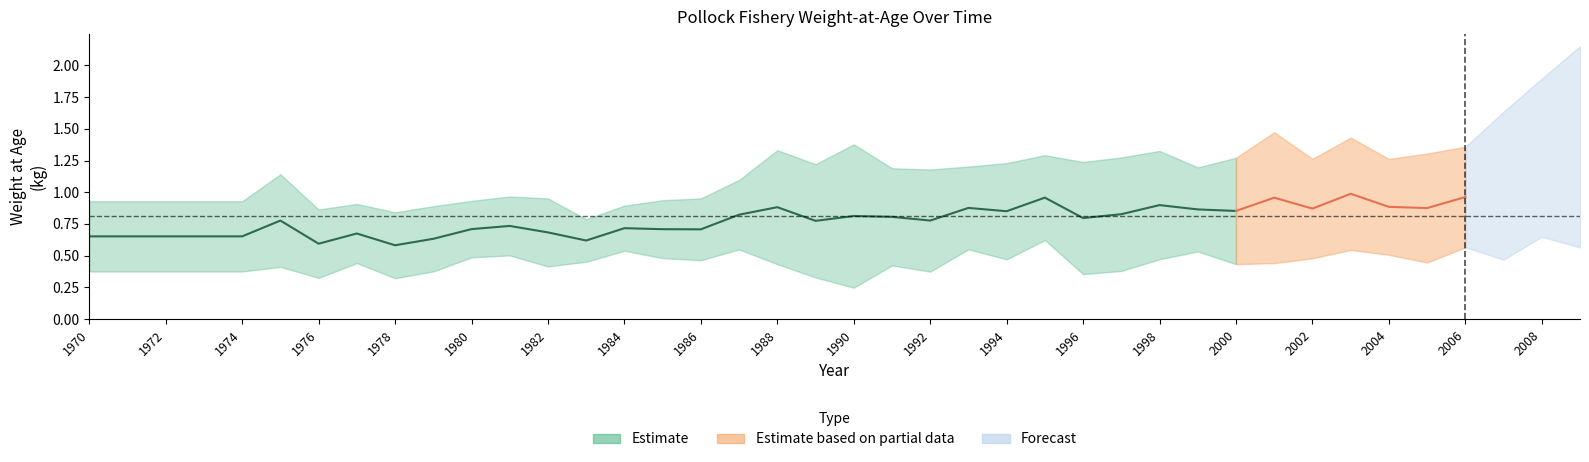

Count the number of categories in the chart.

40